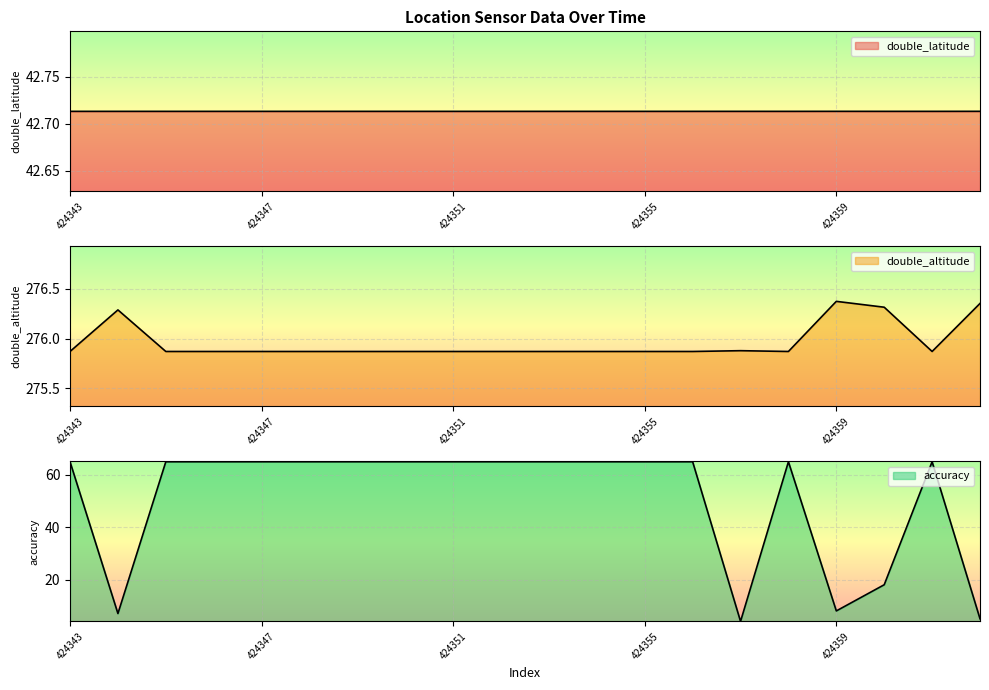

How many data points does each series have?

20